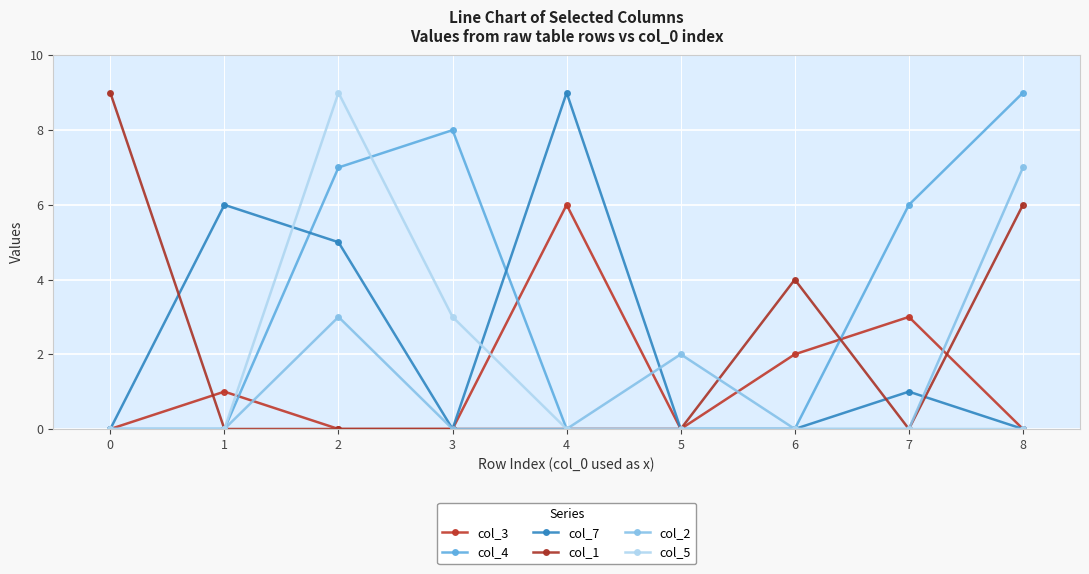

Does the chart have visible grid lines?

Yes